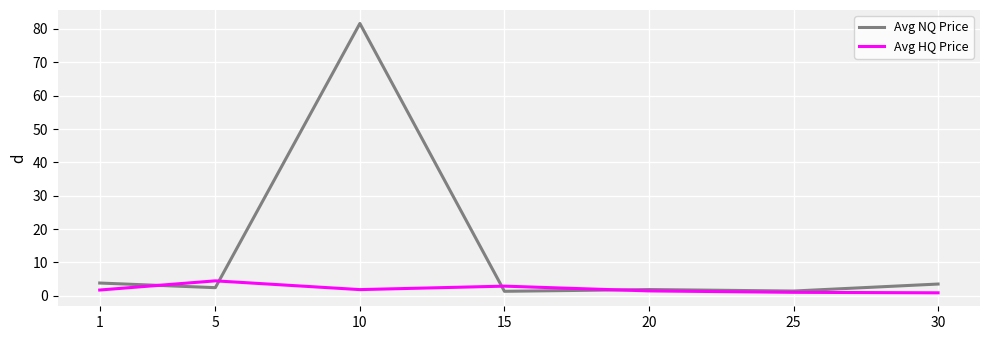

At which category does Avg NQ Price reach its first local valley?

5